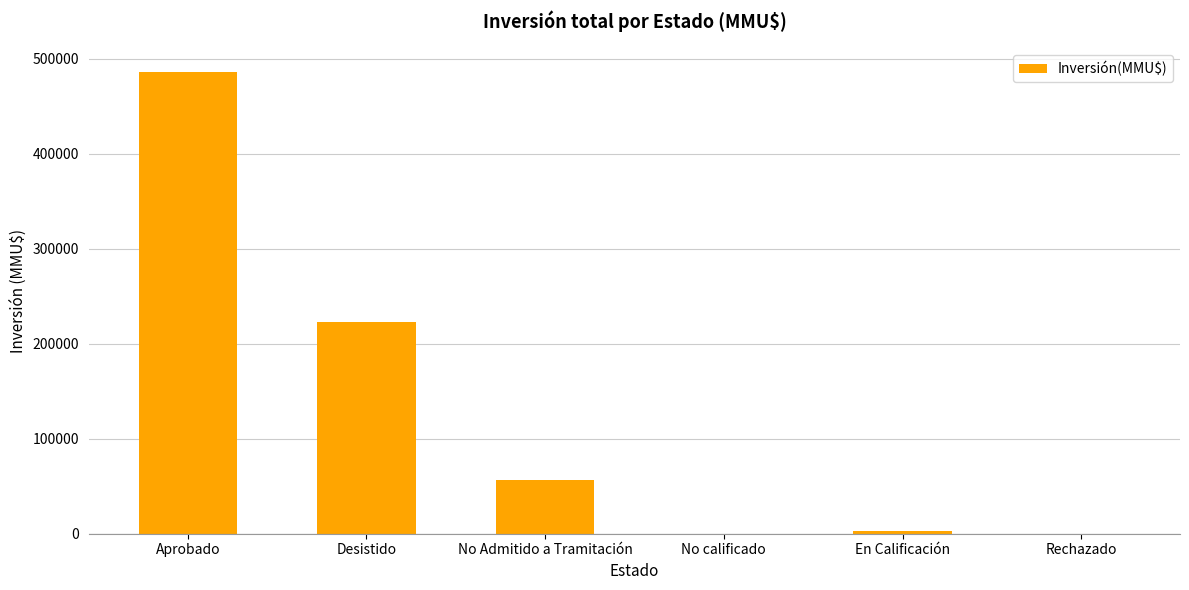

Which label corresponds to the largest value in the chart?

Aprobado